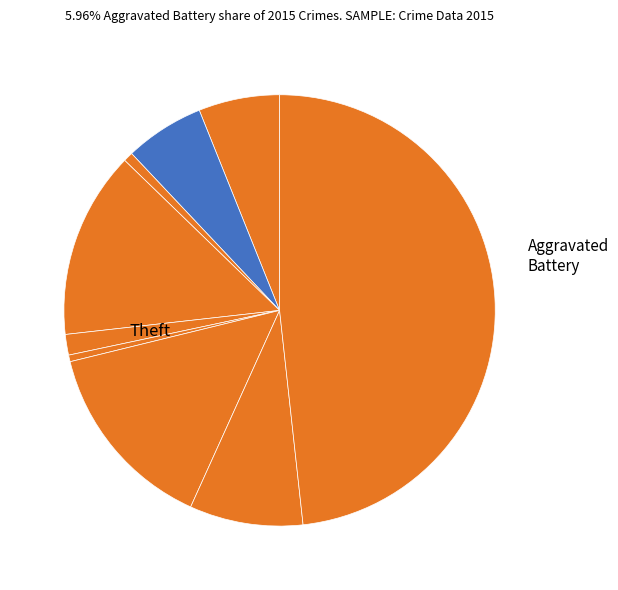

How many segments does this pie chart have?

9